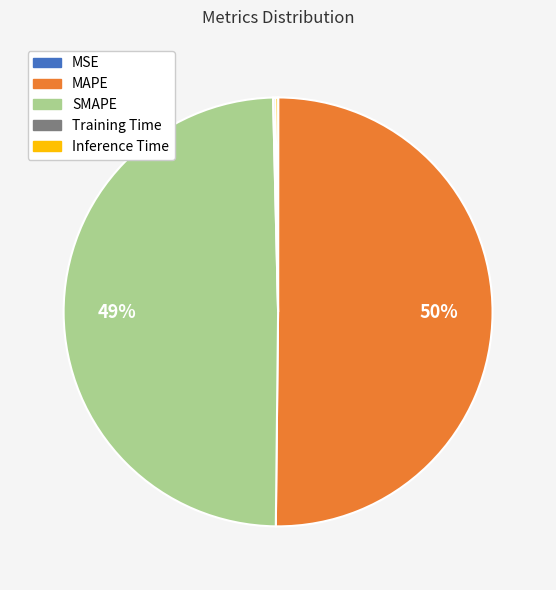

The MAPE slice represents 50% of the pie. True or false?

True